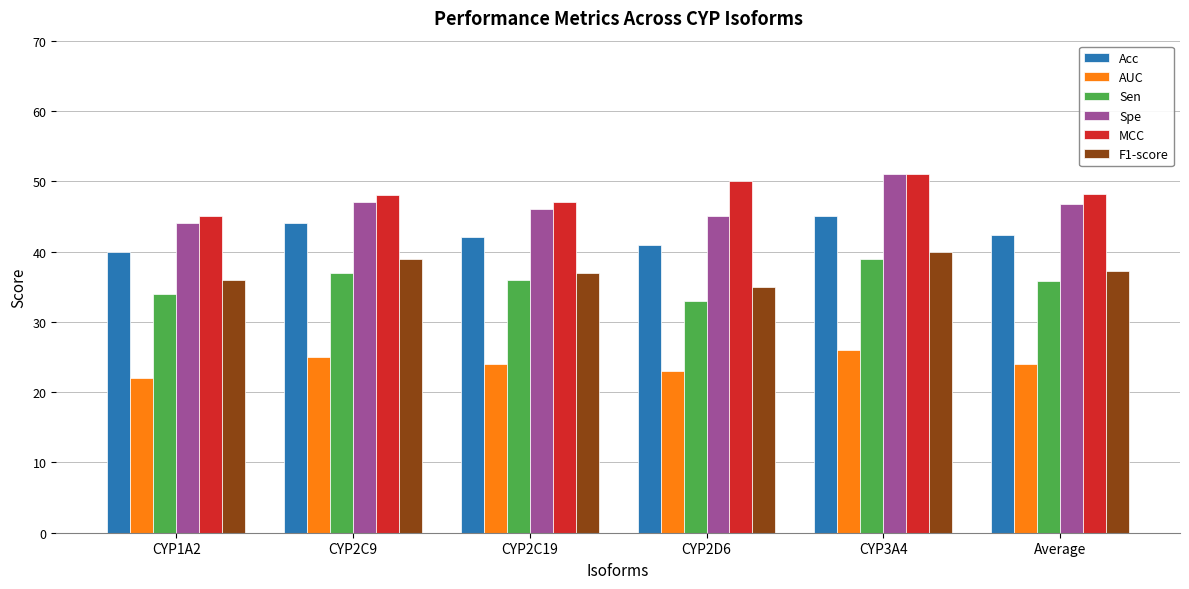

What is the label of the 4th bar from the left?

CYP2D6